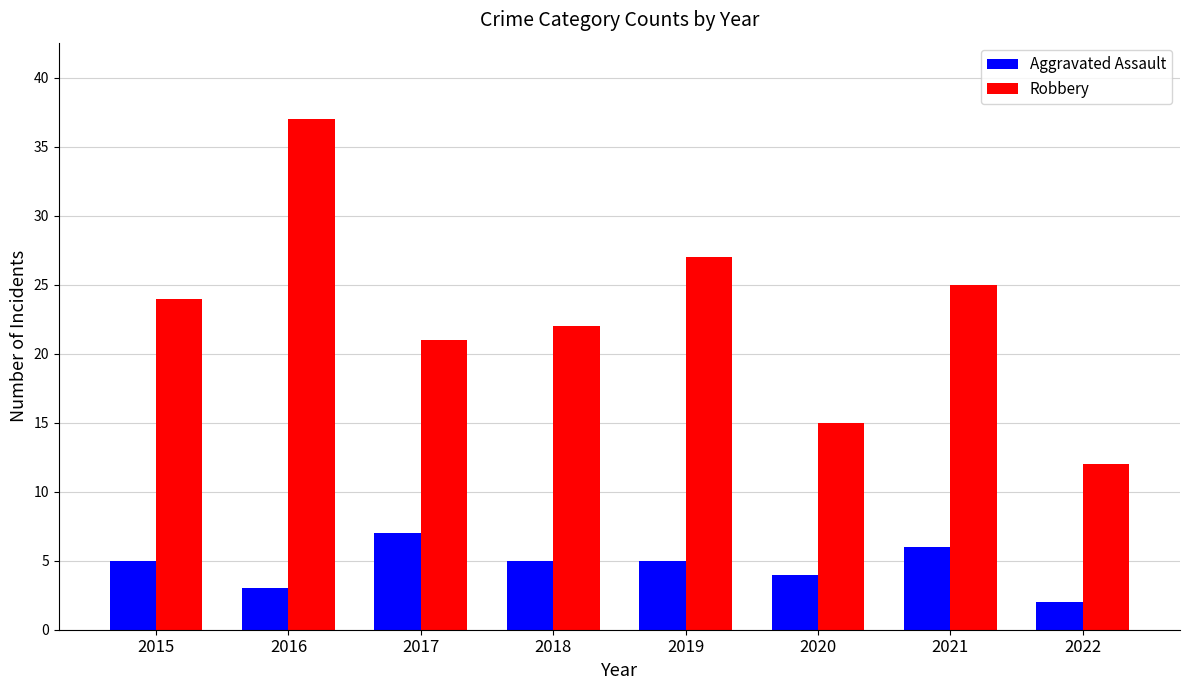

Which series has the widest spread of values?

Robbery